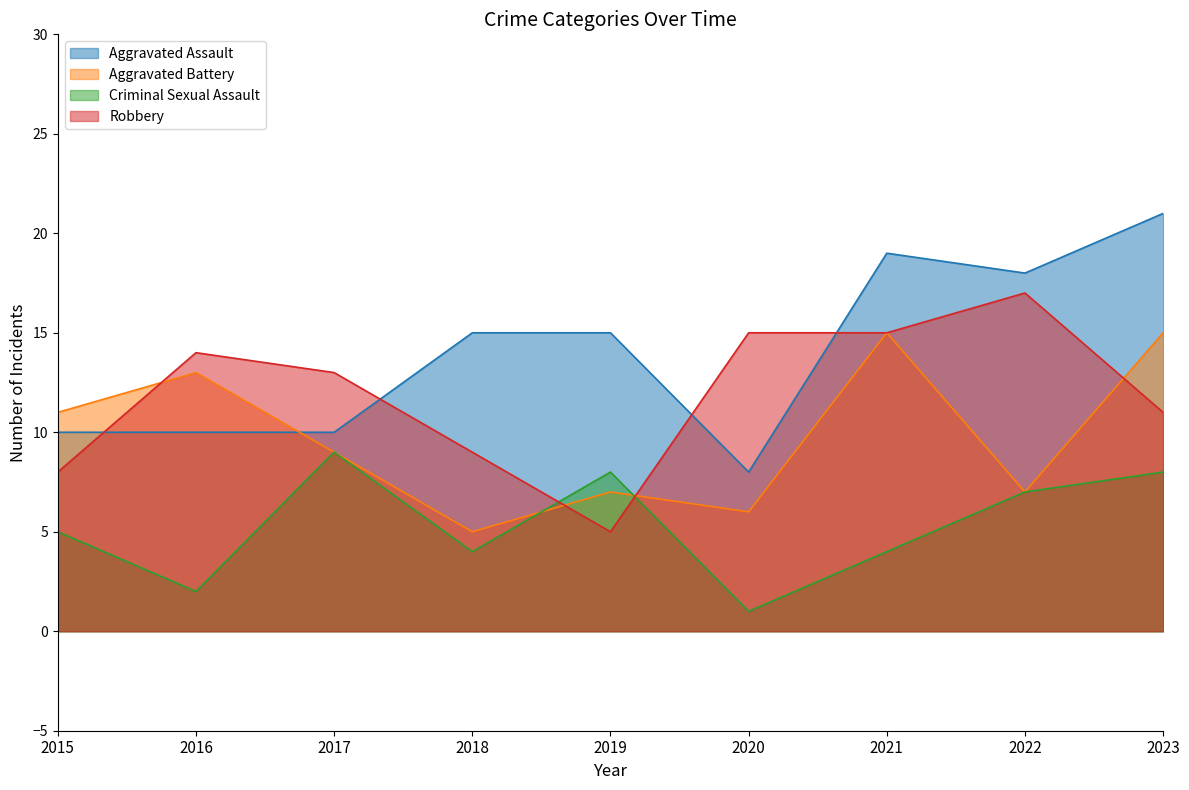

At which category does Aggravated Battery reach its first local valley?

2018